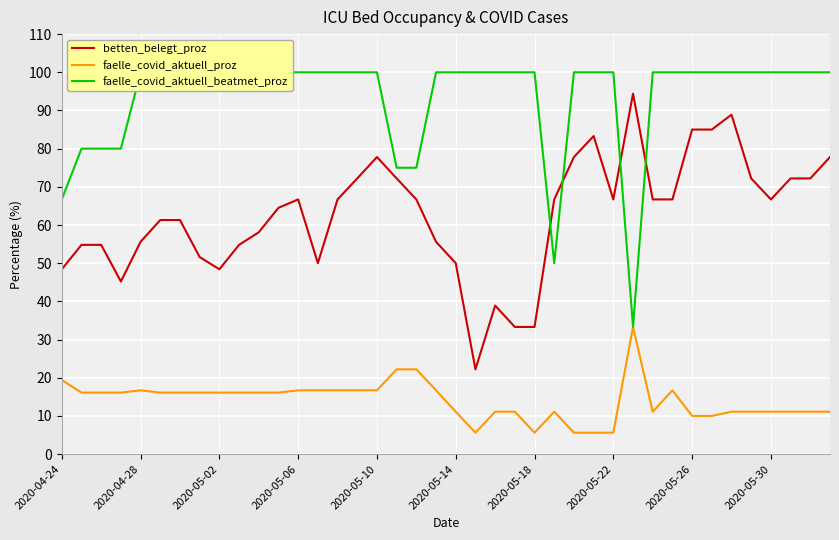

What is the maximum value shown in the chart?

100.0